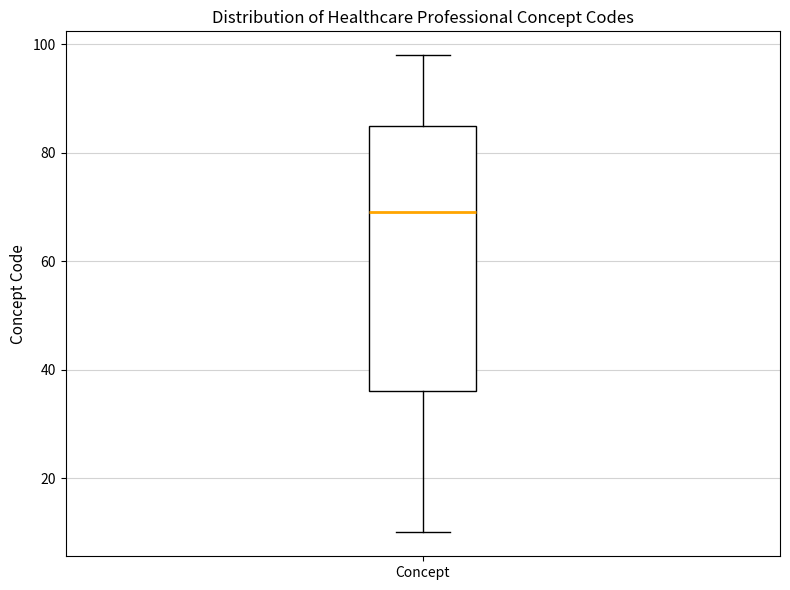

Where does the median line of the box for Concept sit on the y-axis? The values are not printed on the chart, so give them approximately, as read against the axis.

70